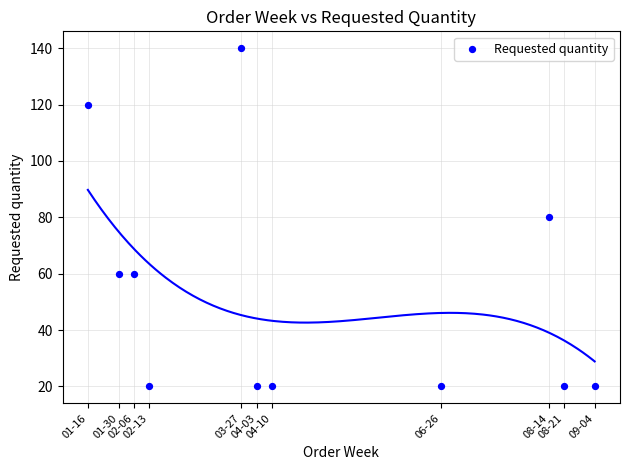

What is the range of X values (max minus min)?

231